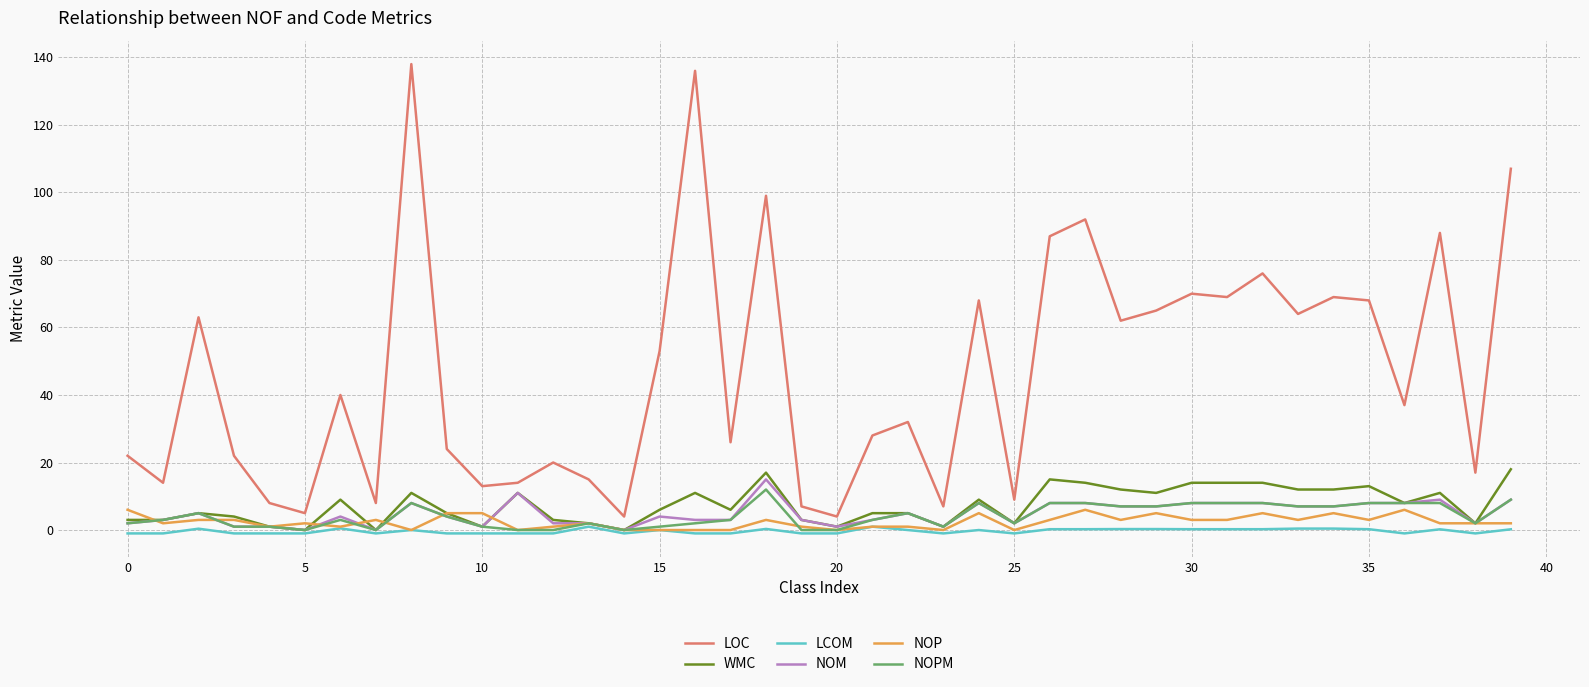

Which series has the largest total across all categories?

LOC